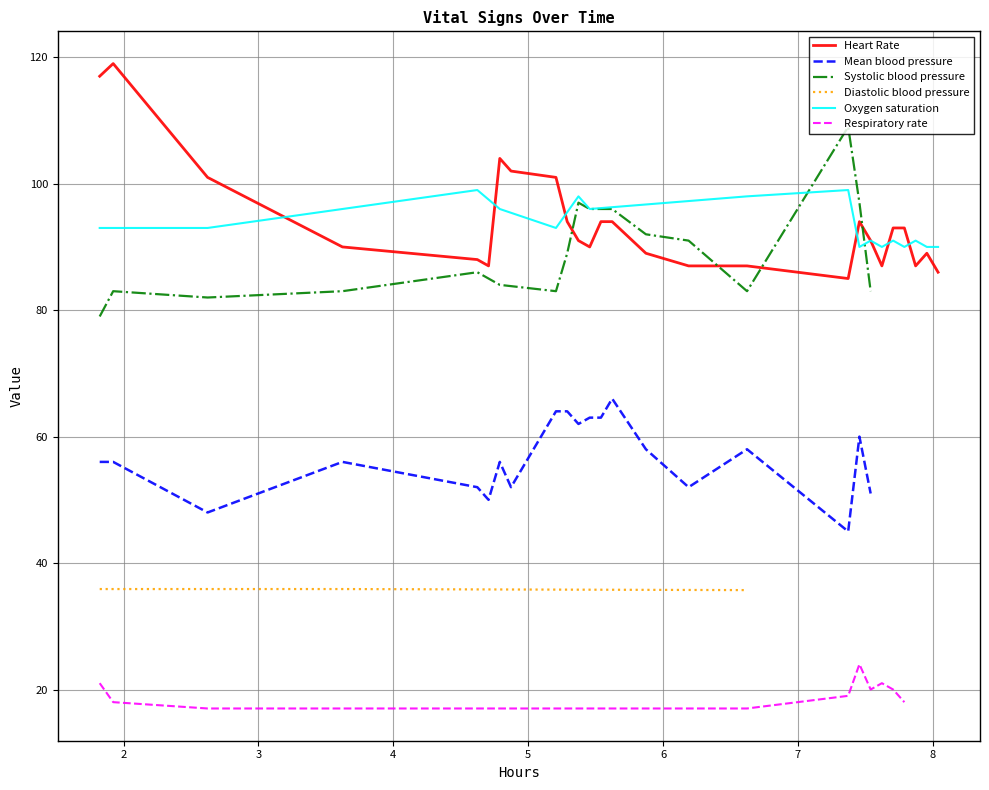

Is the value of Oxygen saturation at 3 greater than the value of Heart Rate at 25?

Yes